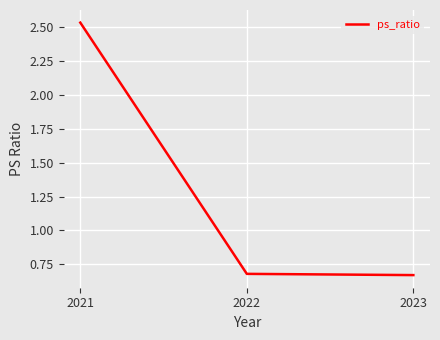

What is the change in value from 2021 to 2023?

-1.9